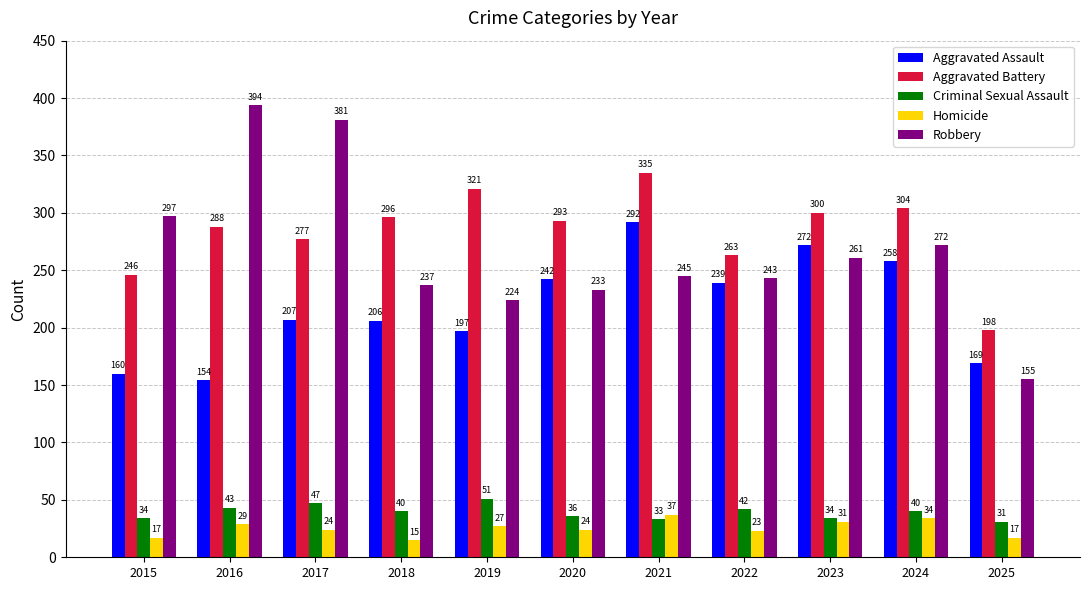

Reading left to right, extract all data points from this chart.

Aggravated Assault: 160	154	207	206	197	242	292	239	272	258	169
Aggravated Battery: 246	288	277	296	321	293	335	263	300	304	198
Criminal Sexual Assault: 34	43	47	40	51	36	33	42	34	40	31
Homicide: 17	29	24	15	27	24	37	23	31	34	17
Robbery: 297	394	381	237	224	233	245	243	261	272	155